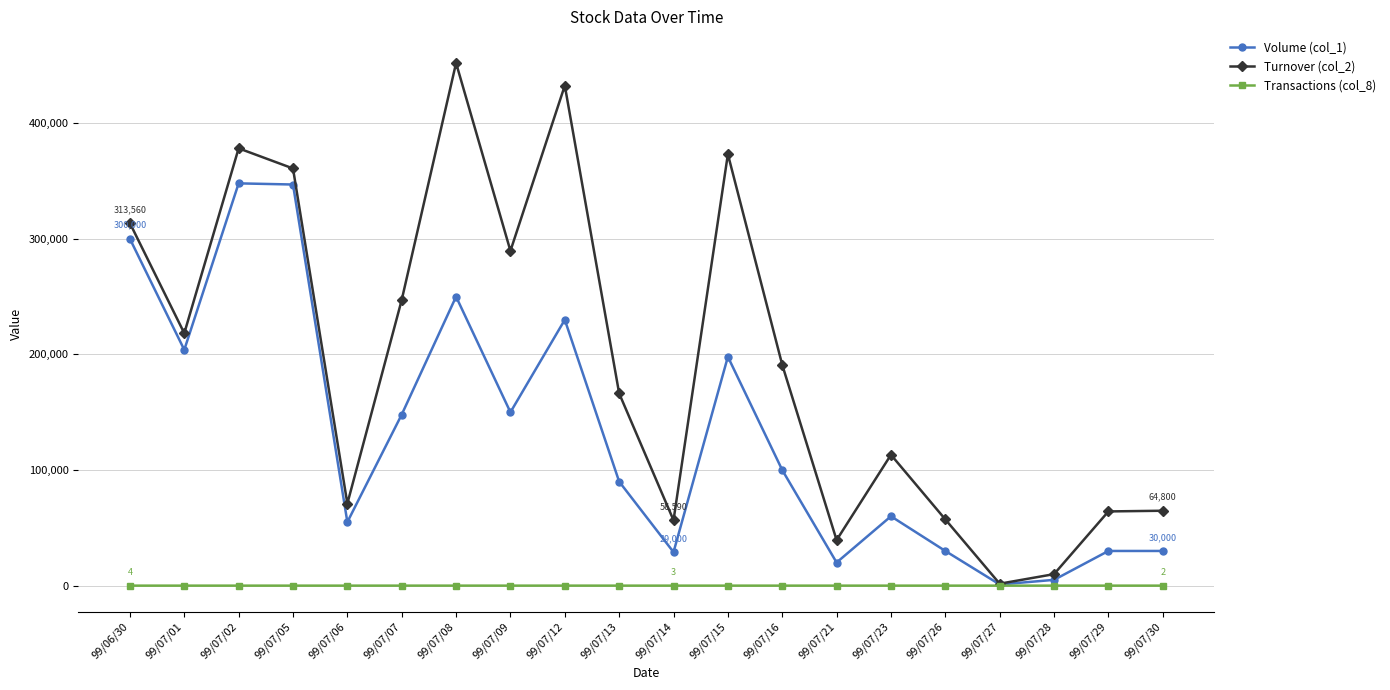

At how many categories does at least one series exceed 209078?

9